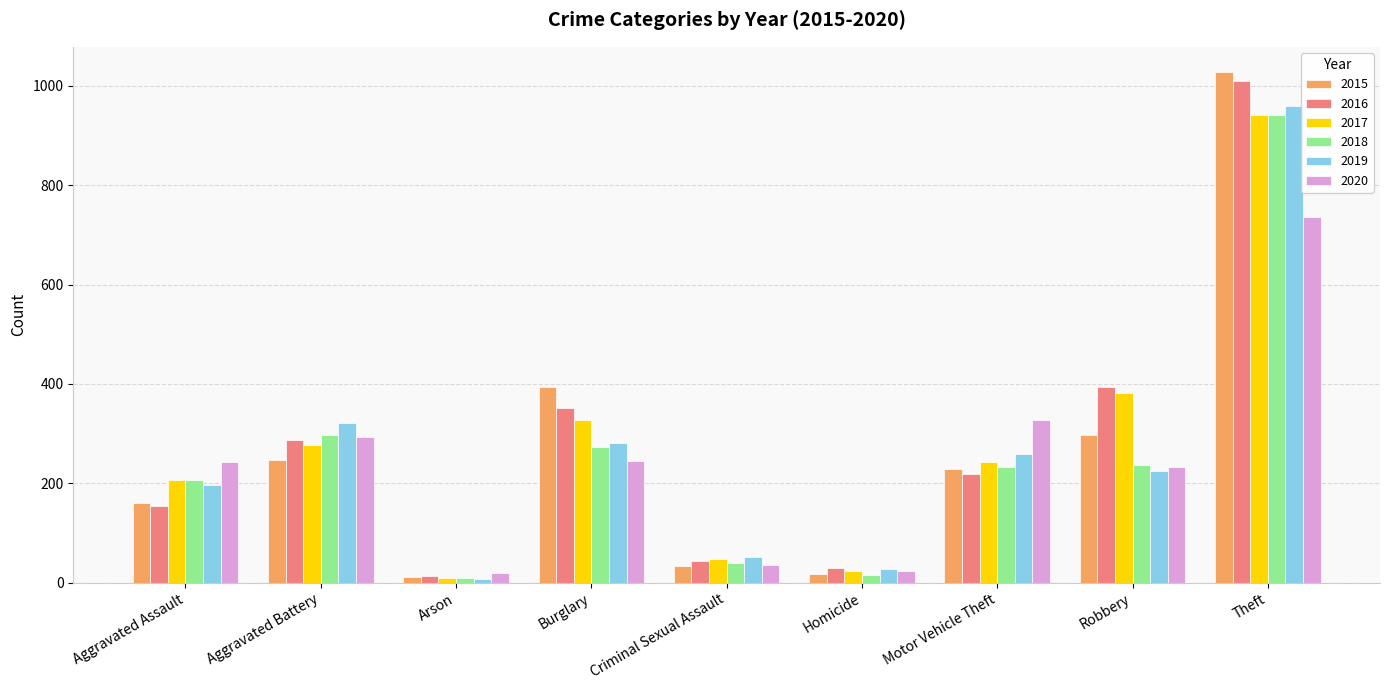

What is the value of the 2015 bar at the 1st from the left?

160